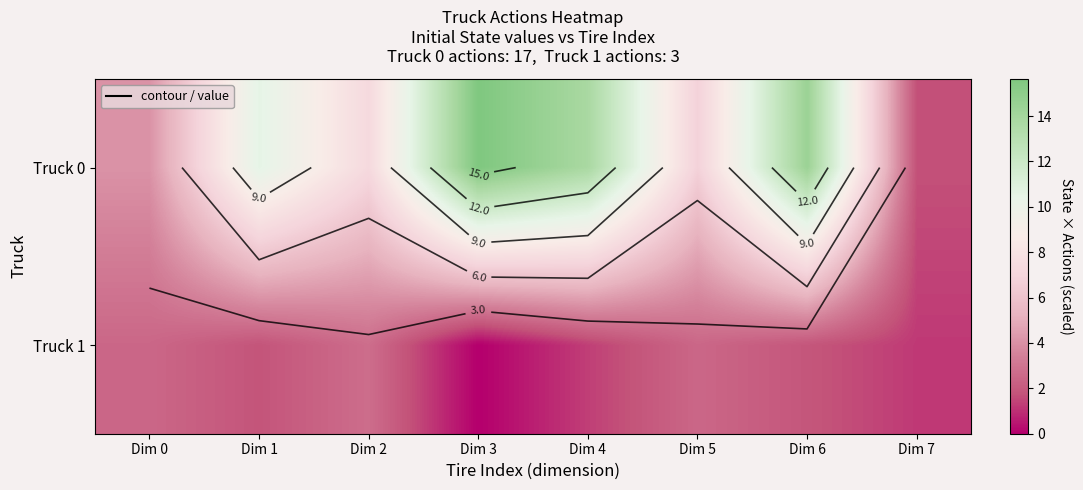

Rank the categories by Truck 0 value from lowest to highest.

Dim 7, Dim 0, Dim 5, Dim 2, Dim 1, Dim 4, Dim 6, Dim 3